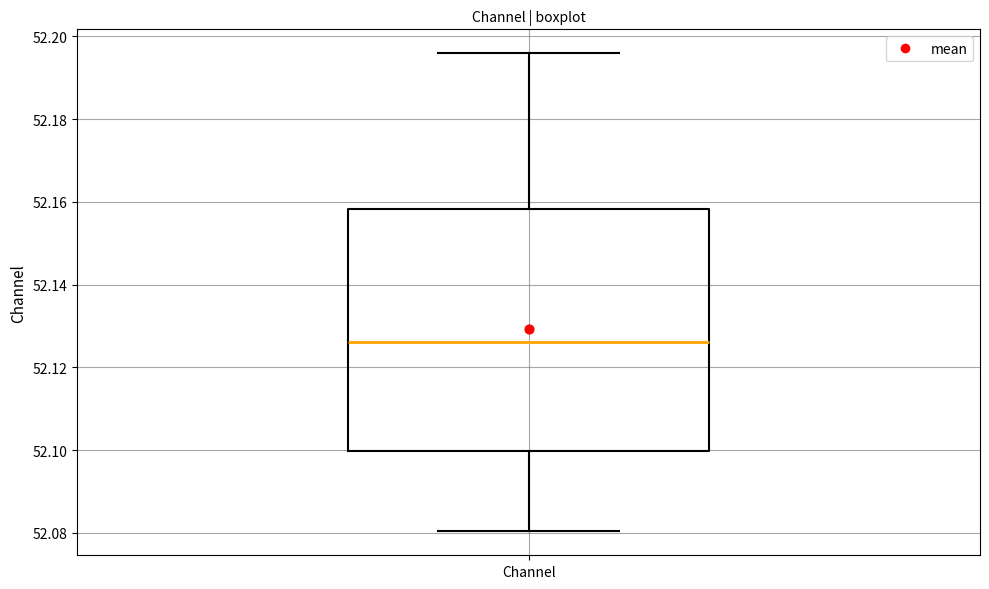

Read this box plot against the y-axis: the position of the median line, the range covered by the box, and the ends of both whiskers. The values are not printed on the chart, so give them approximately, as read against the axis.

median 52.126, box 52.100 to 52.158, whiskers 52.080 to 52.196